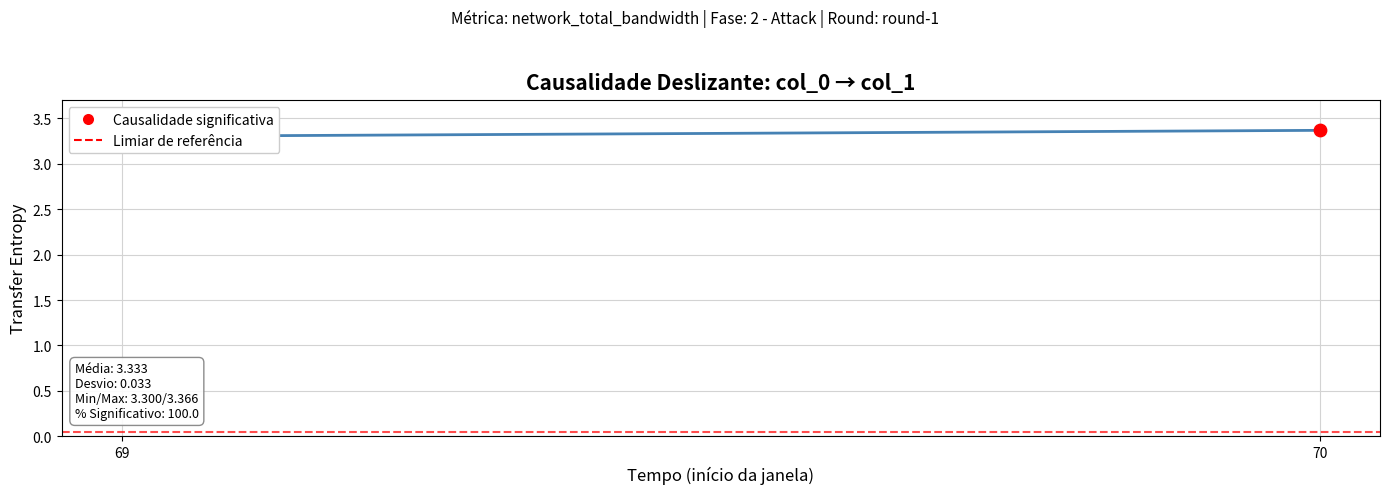

At how many categories does at least one series exceed 2?

2